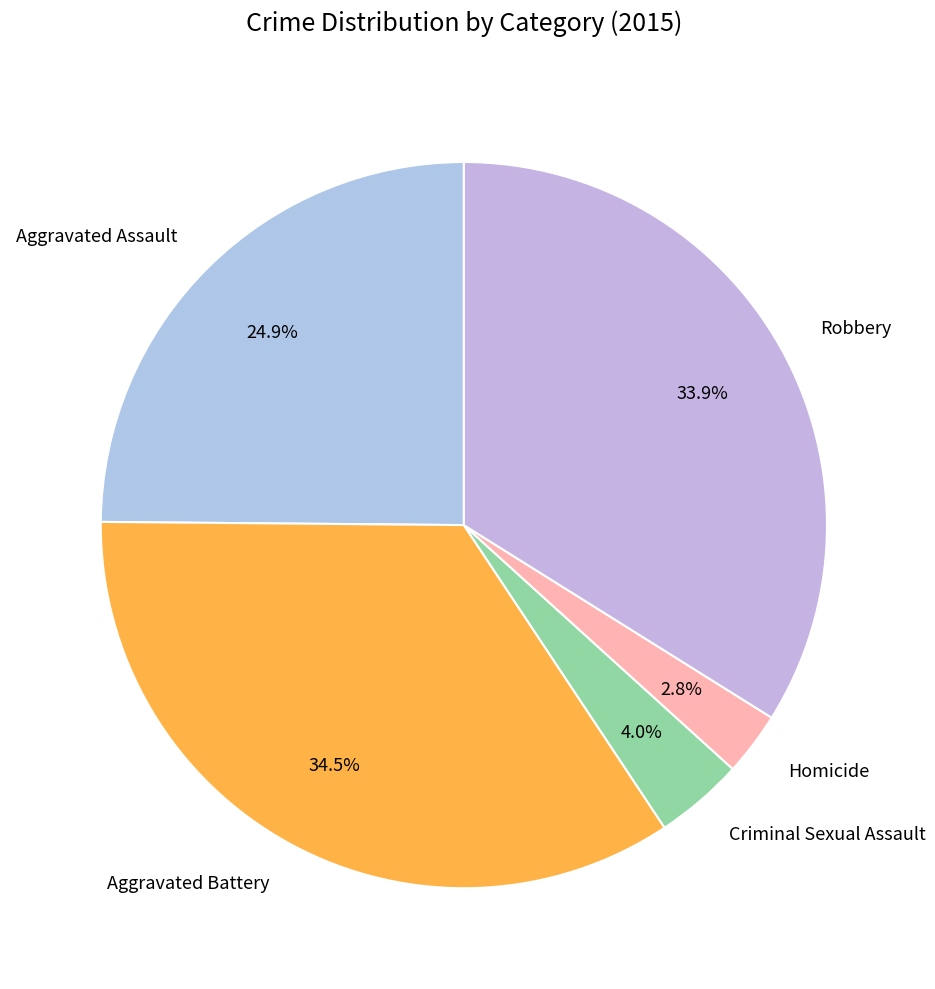

What portion of the pie excludes Homicide?

97.2%